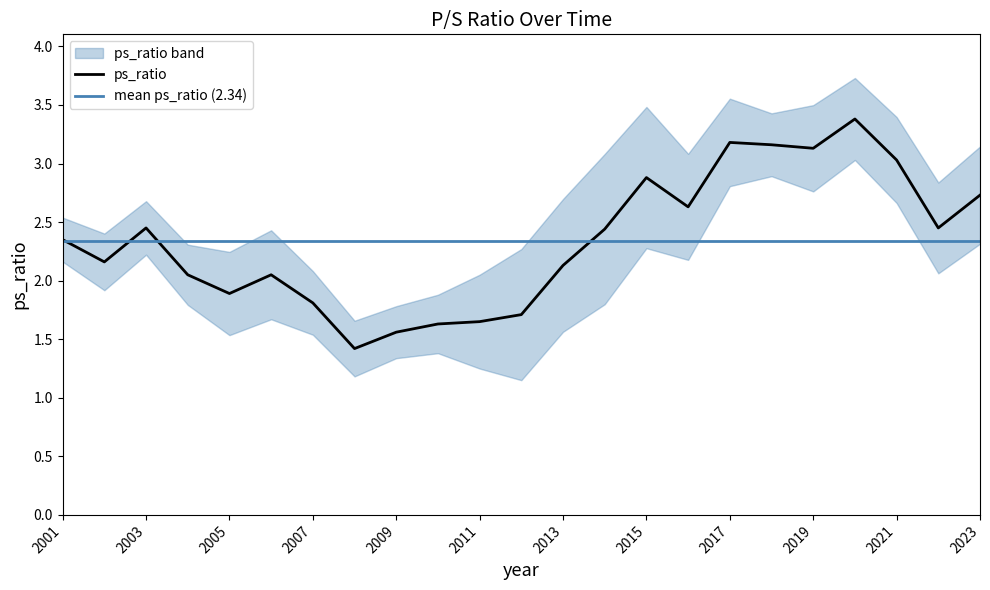

How many points are lower than both their immediate neighbors (excluding endpoints)?

6